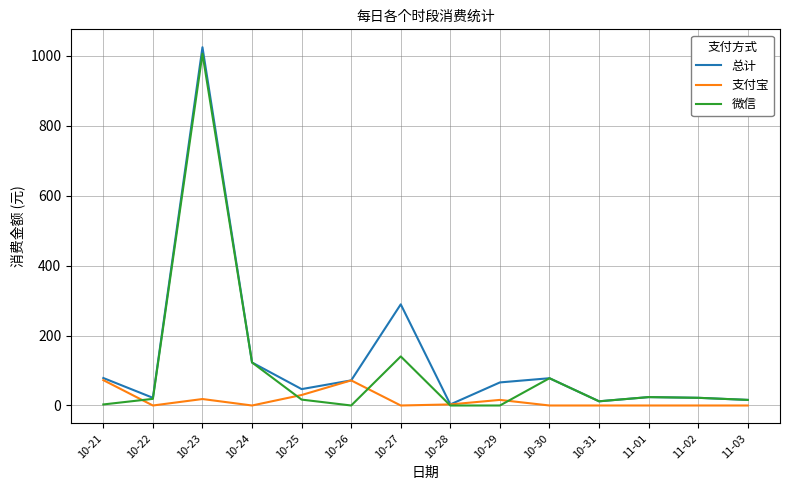

Is the value of 微信 at 10-30 greater than the value of 支付宝 at 10-31?

Yes